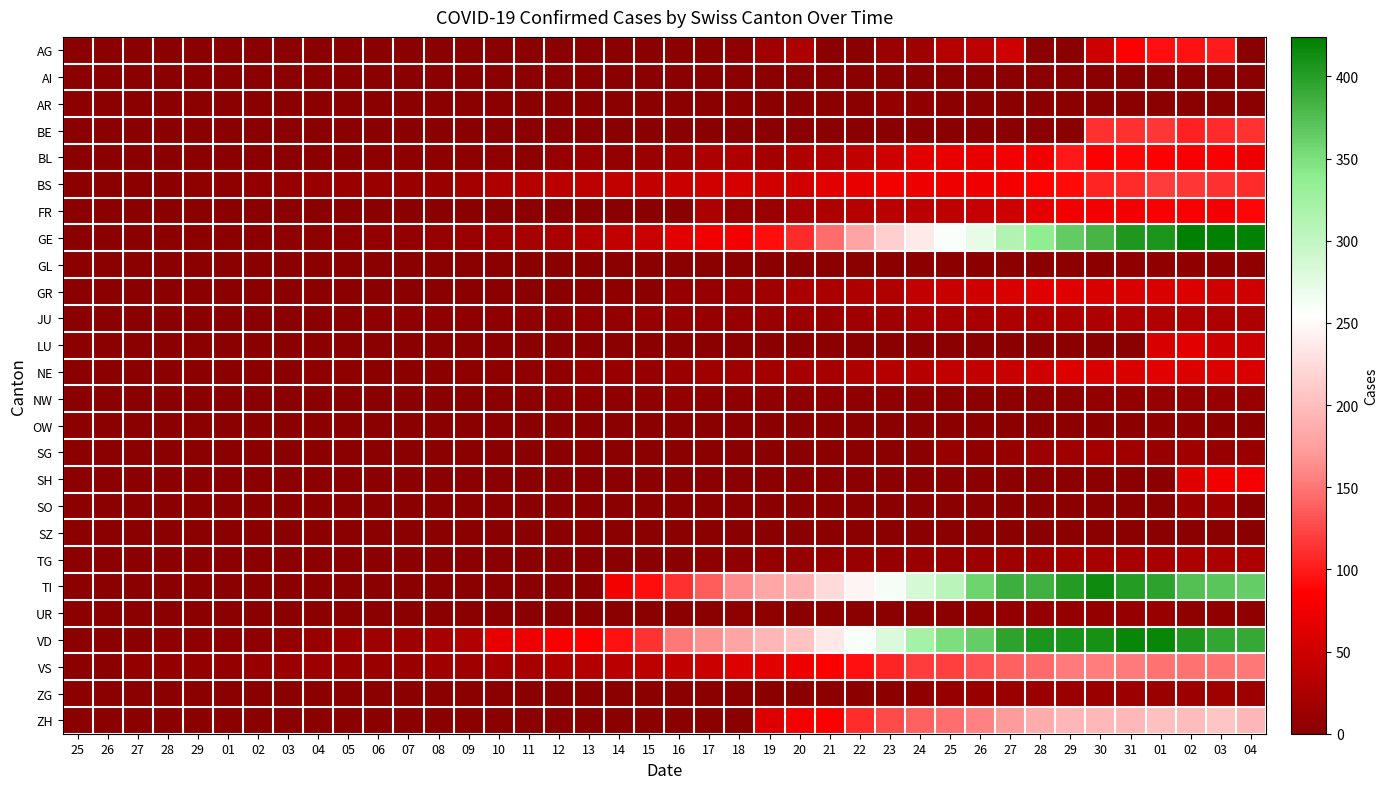

Which series has the largest total across all categories?

VD